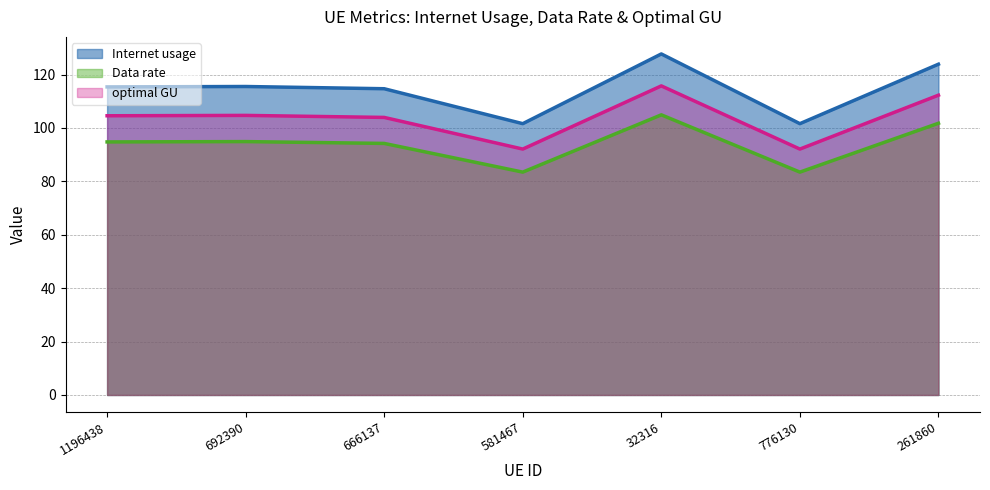

Reading right to left, list all the values displayed in this chart.

Internet usage: 123.9	101.6	127.7	101.6	114.7	115.5	115.4
Data rate: 101.7	83.5	104.9	83.5	94.2	94.9	94.8
optimal GU: 112.3	92.1	115.7	92.1	103.9	104.7	104.6